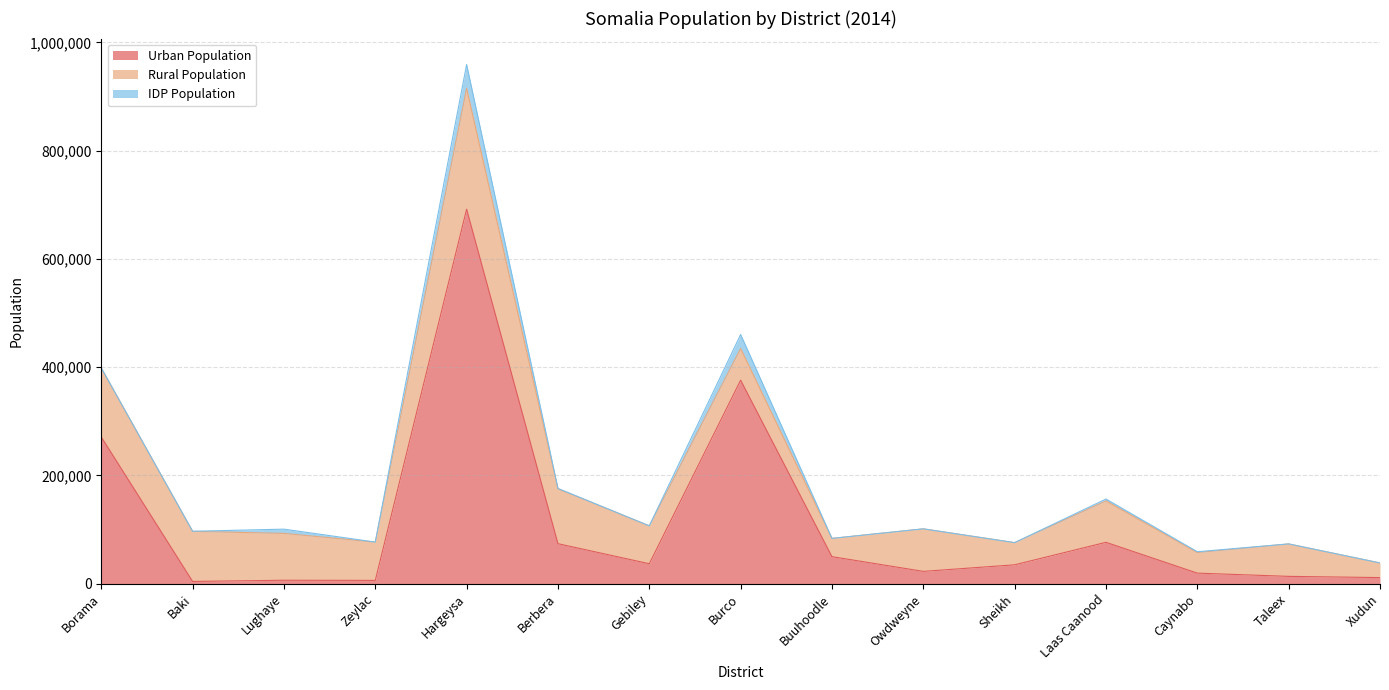

What is the difference between the second highest and second lowest values in the IDP Population series?

25760